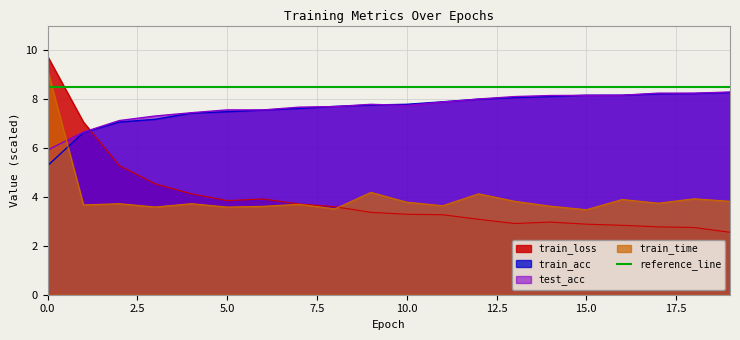

Rank the categories by train_time value from lowest to highest.

15, 8, 5, 3, 6, 14, 11, 1, 7, 2, 4, 17, 10, 19, 13, 16, 18, 12, 9, 0